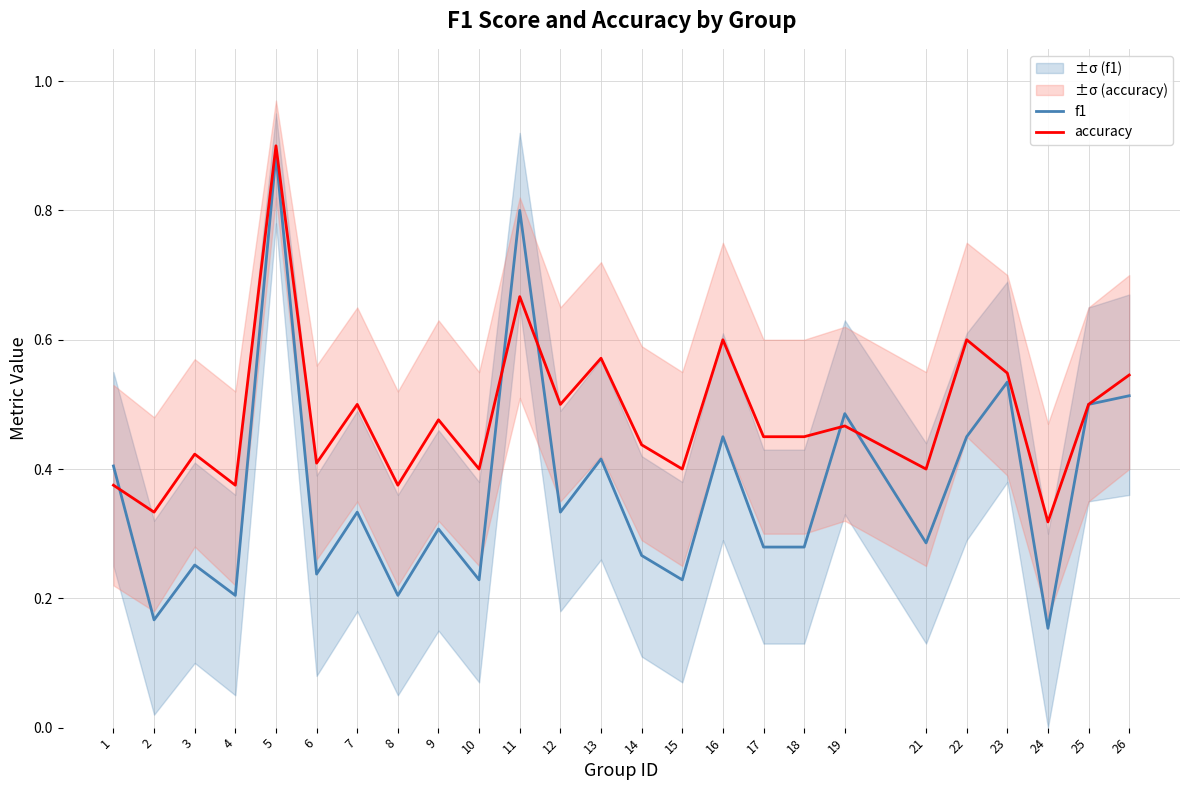

Does the chart have visible grid lines?

Yes